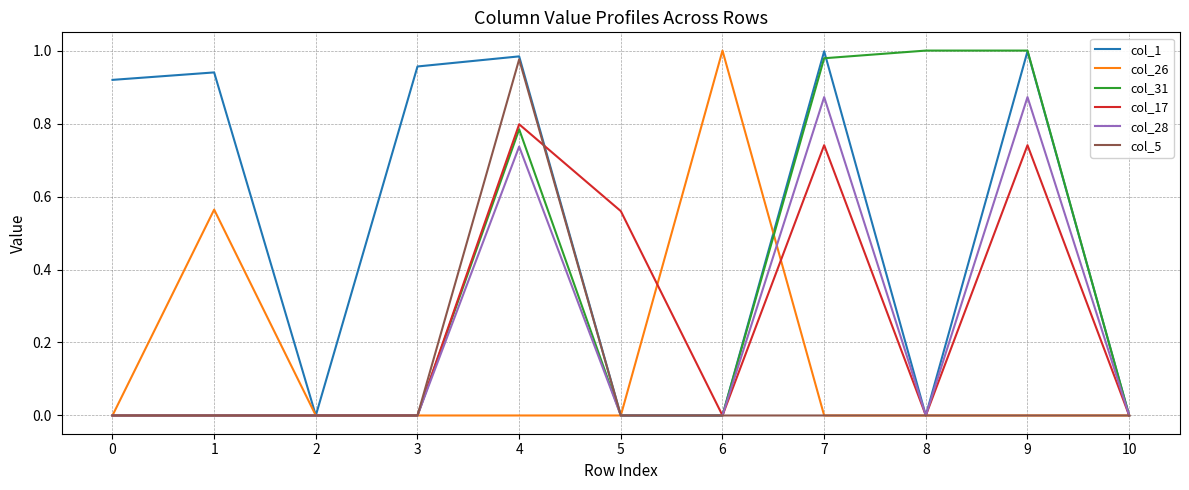

The value of col_5 at 2 is 0.0. True or false?

True